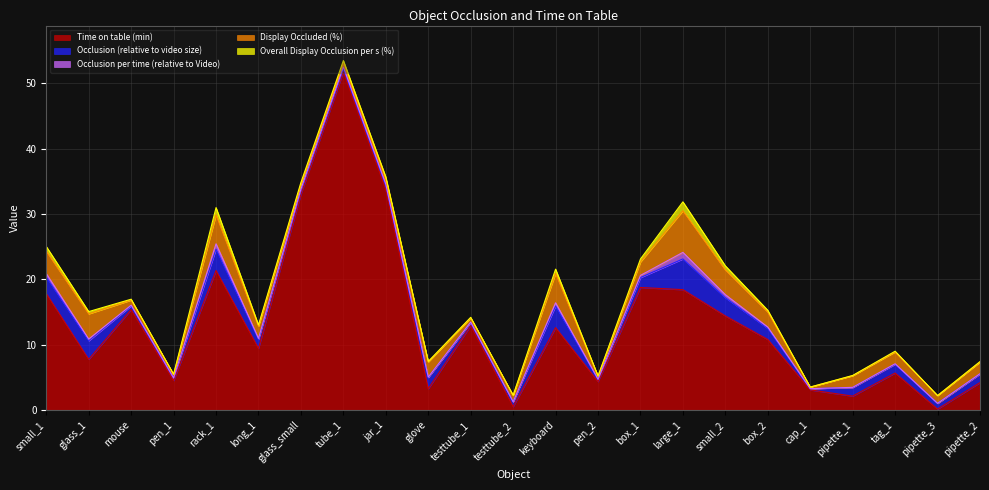

How many data points does each series have?

23